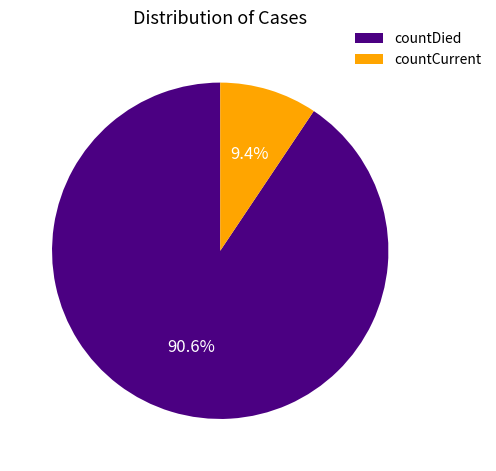

To the nearest percent, what percentage of the pie is countCurrent?

9%